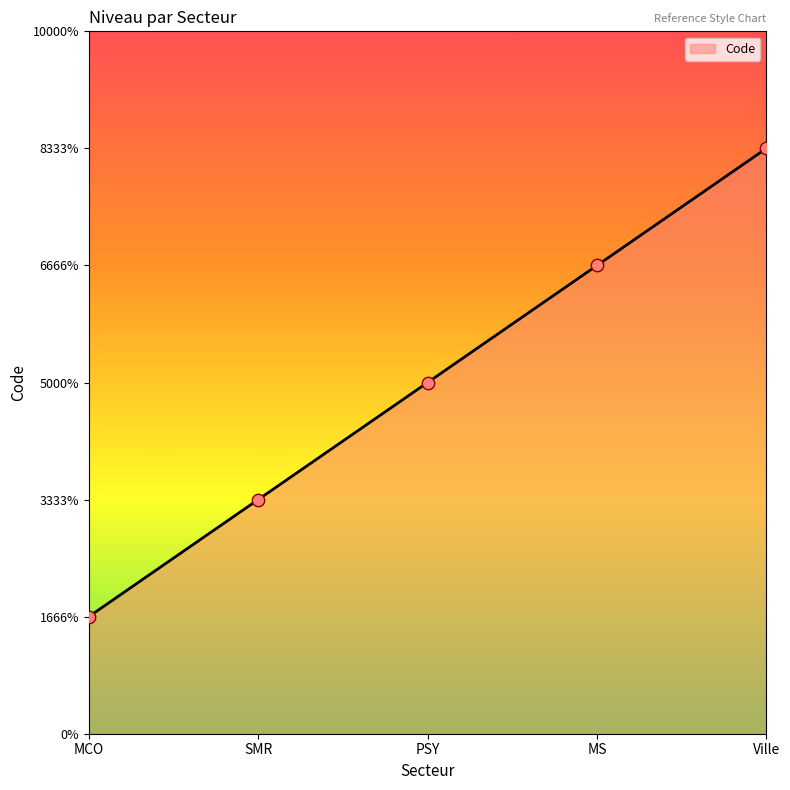

What is the change in value from SMR to MS?

+2